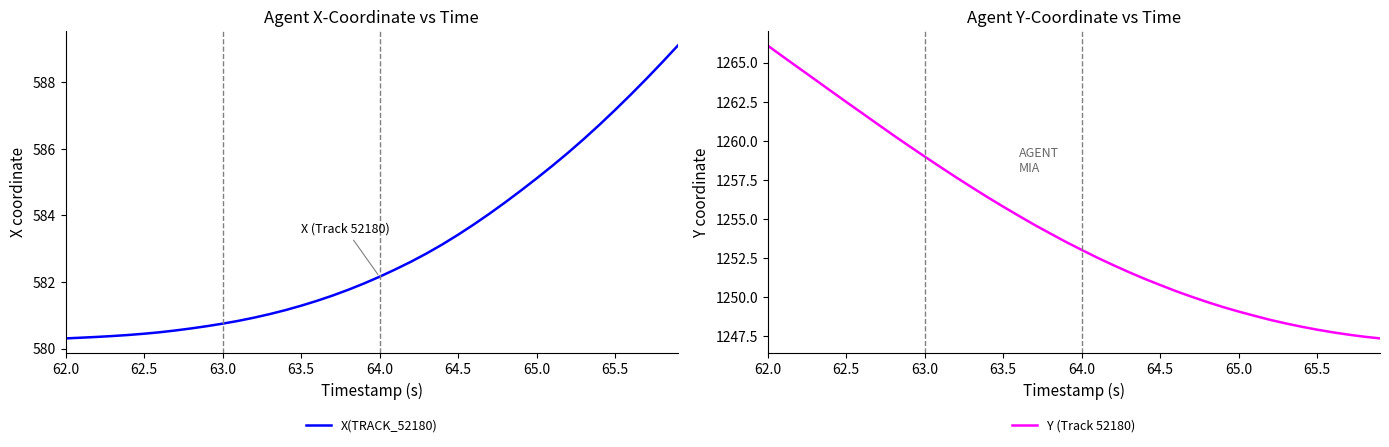

What is the highest value of the X(TRACK_52180) series?

589.1